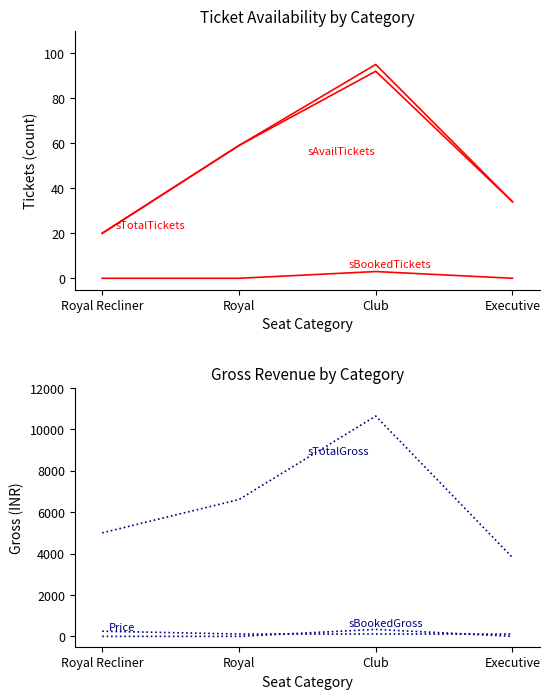

What is the difference between the maximum and minimum values in the Price series?

138